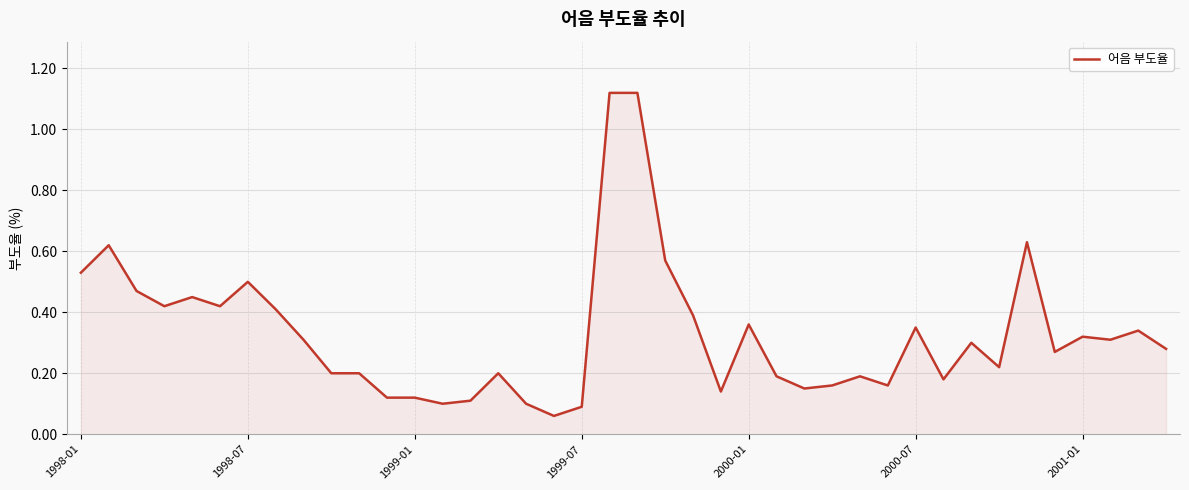

Does the chart display data point markers on the line(s)?

No